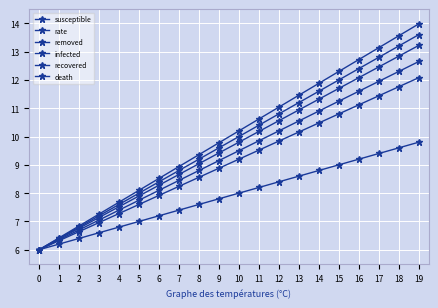

How many data points in death are less than 8?

10